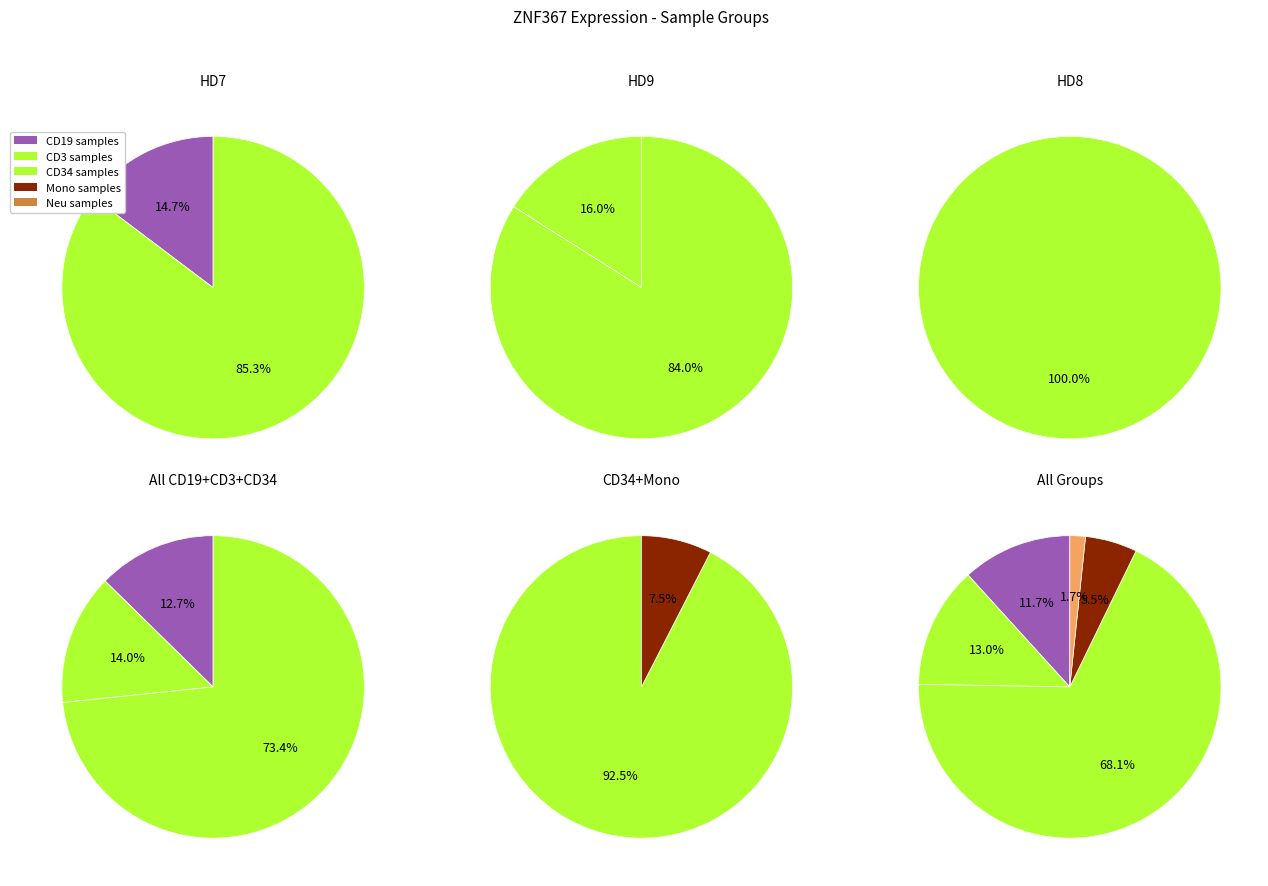

What is the change in value from HD9_CD19 to HD9_CD3?

+4.6